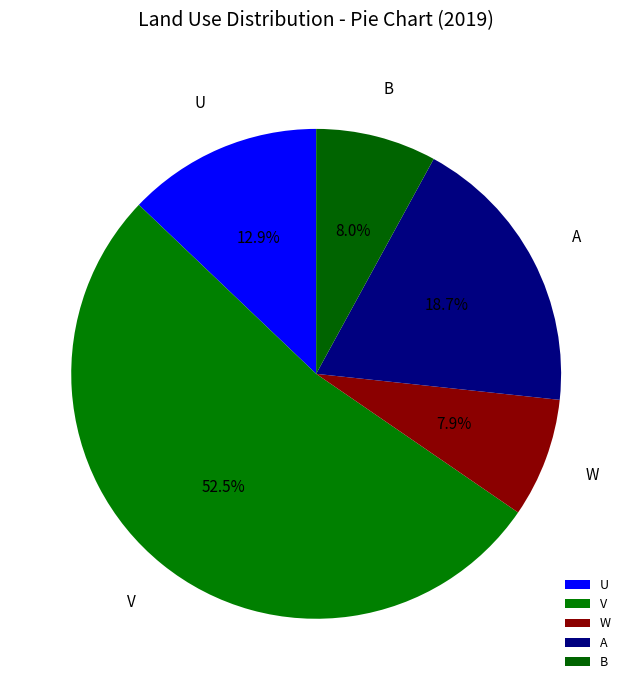

Which has a higher value, U or B?

U